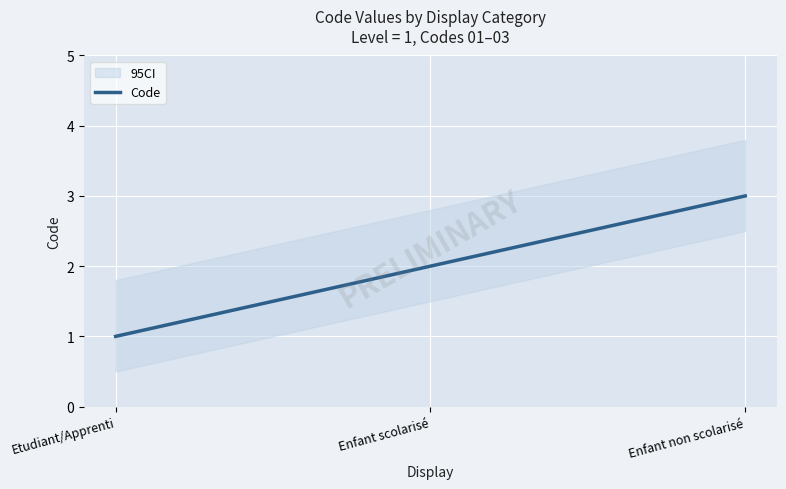

What position from the left is Enfant scolarisé?

2